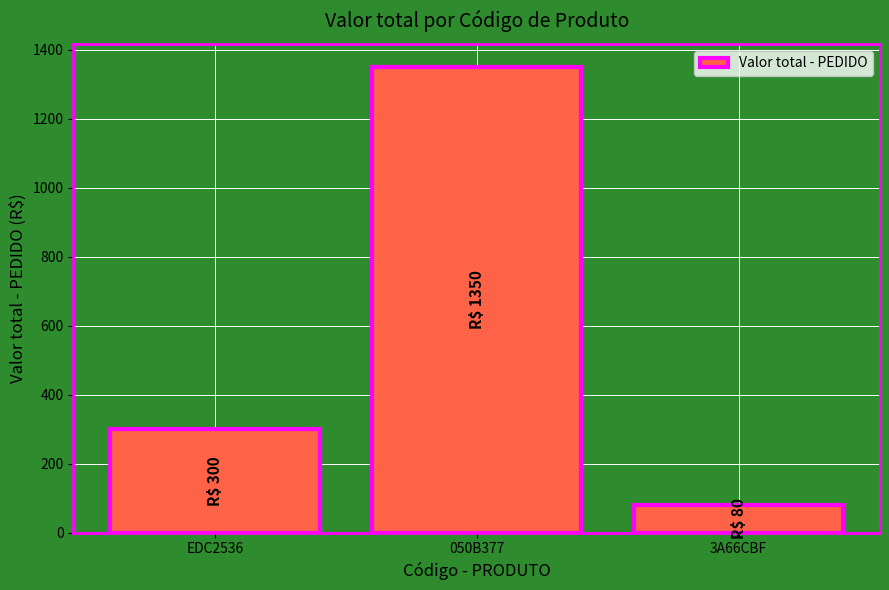

What is the sum of the values at 050B377 and EDC2536?

1650